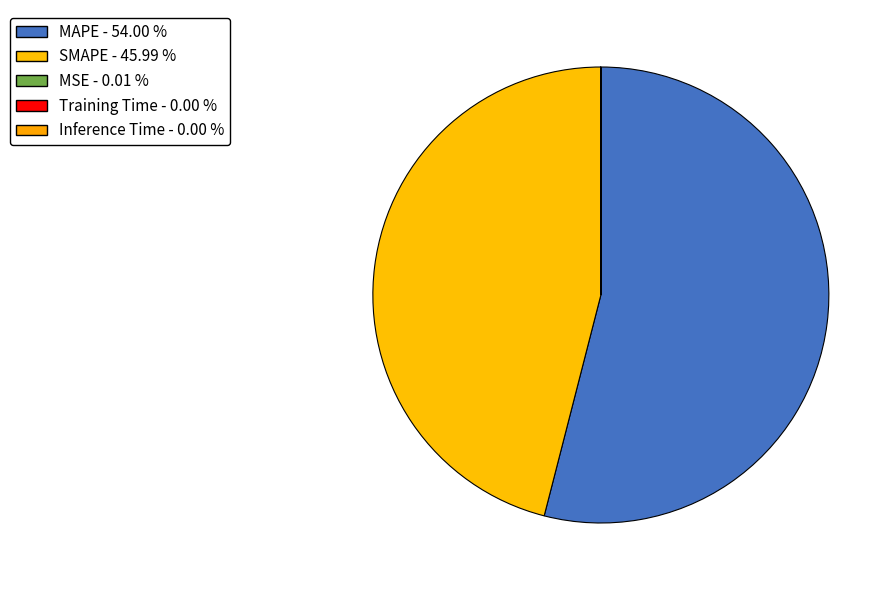

To the nearest percent, what is the difference between the MAPE and Inference Time slice percentages?

54%